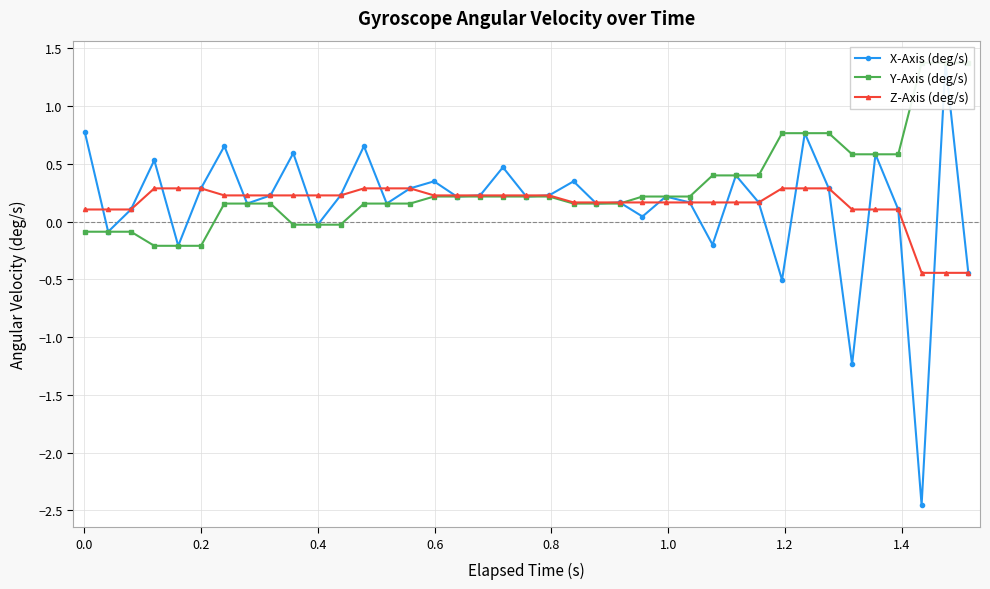

What is the maximum value shown in the chart?

1.4